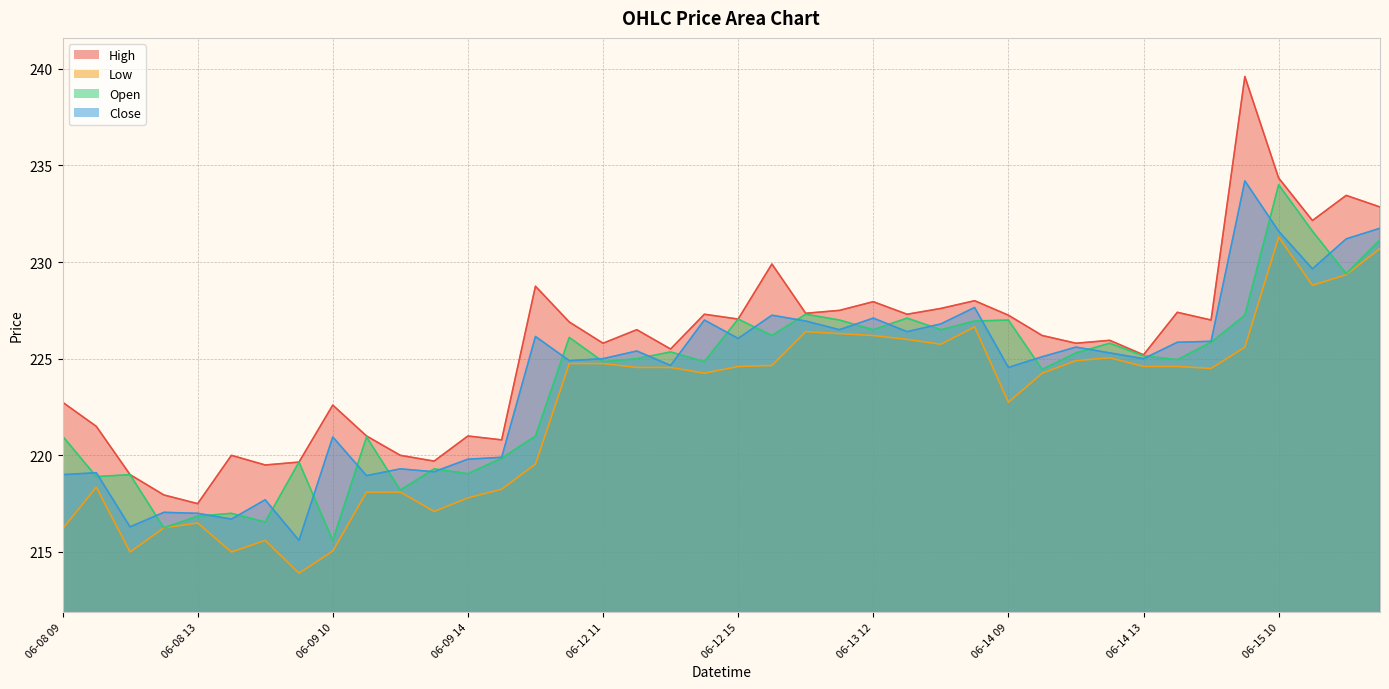

Between 06-08 12 and 06-12 13, which series saw the biggest shift?

Open